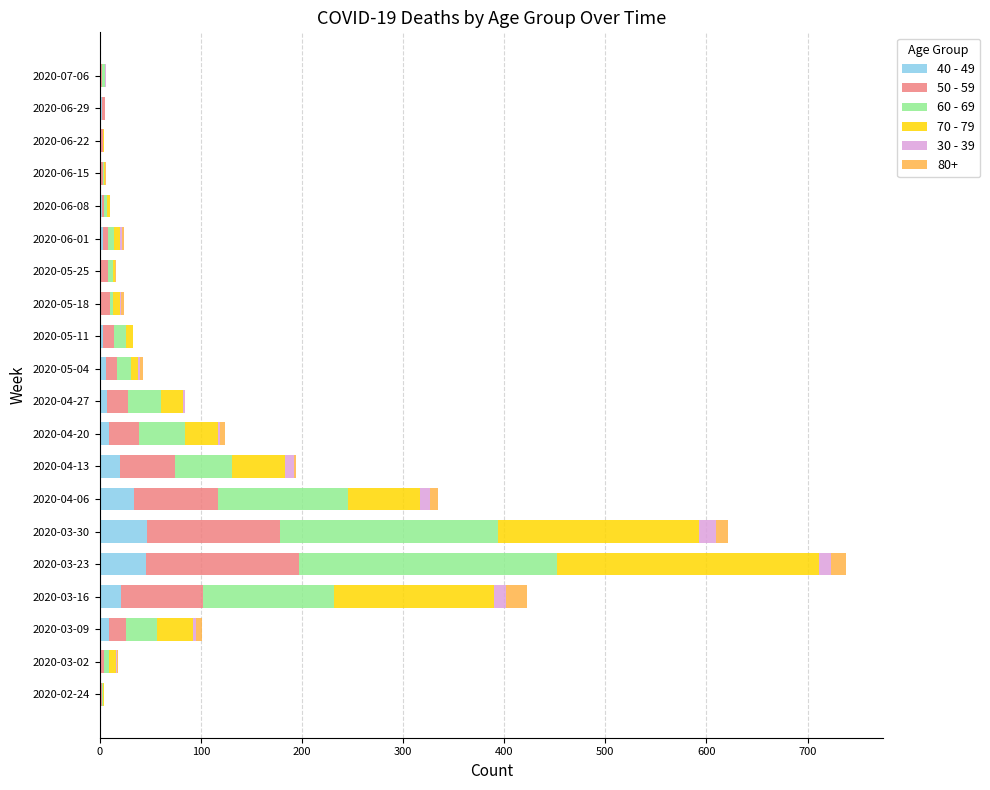

At which category is the sum across all series the highest?

2020-03-23